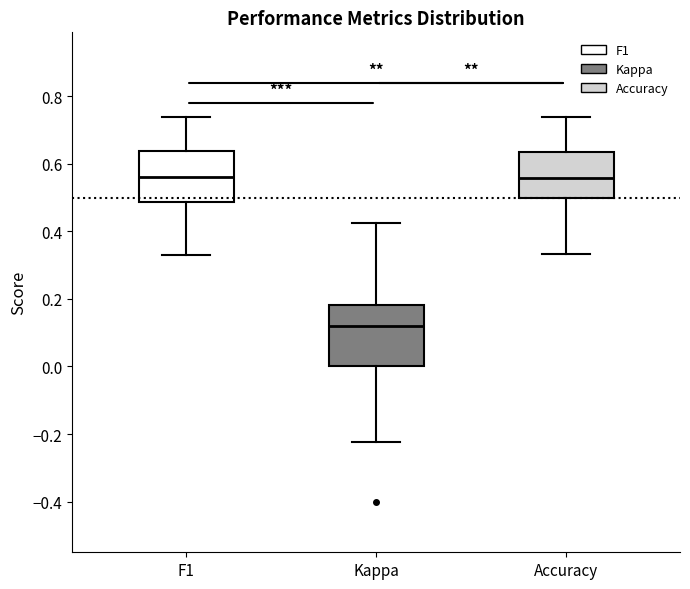

Where does the lower whisker of the box for Accuracy end on the y-axis? The values are not printed on the chart, so give them approximately, as read against the axis.

0.34